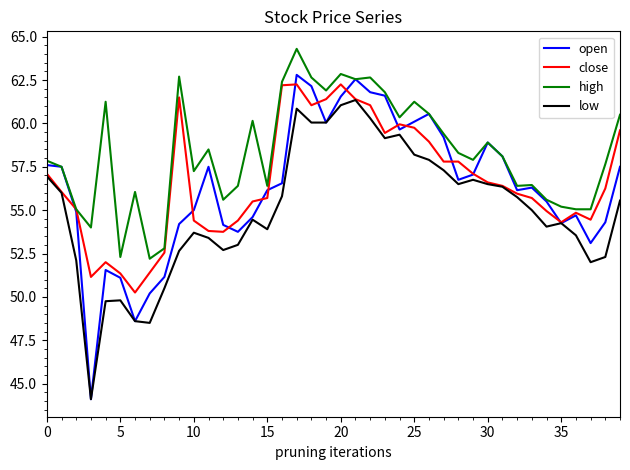

What is the maximum value shown in the chart?

64.3